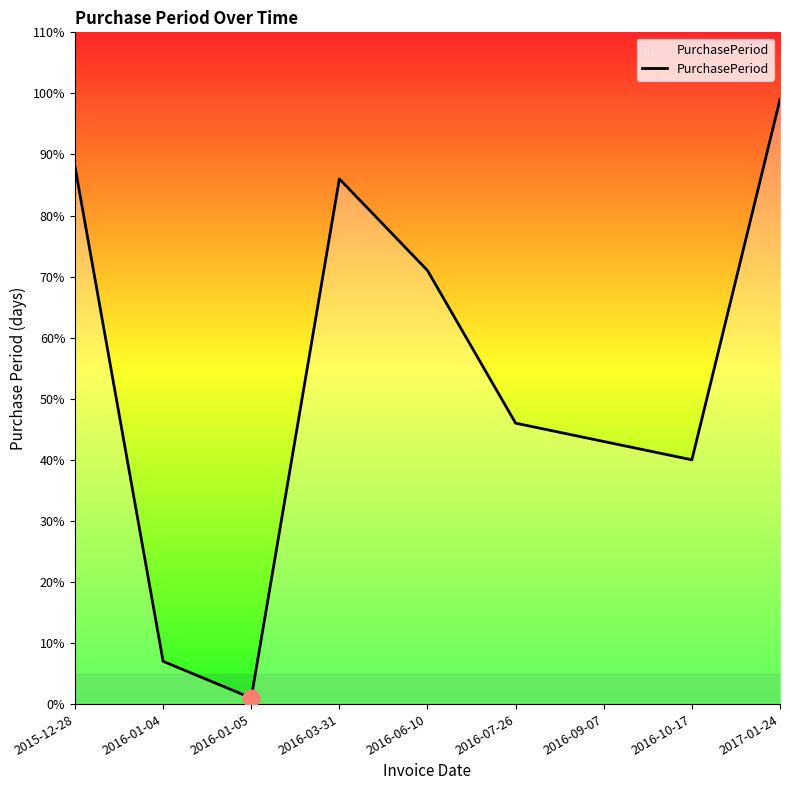

Rank the categories by value from highest to lowest.

2017-01-24, 2015-12-28, 2016-03-31, 2016-06-10, 2016-07-26, 2016-09-07, 2016-10-17, 2016-01-04, 2016-01-05